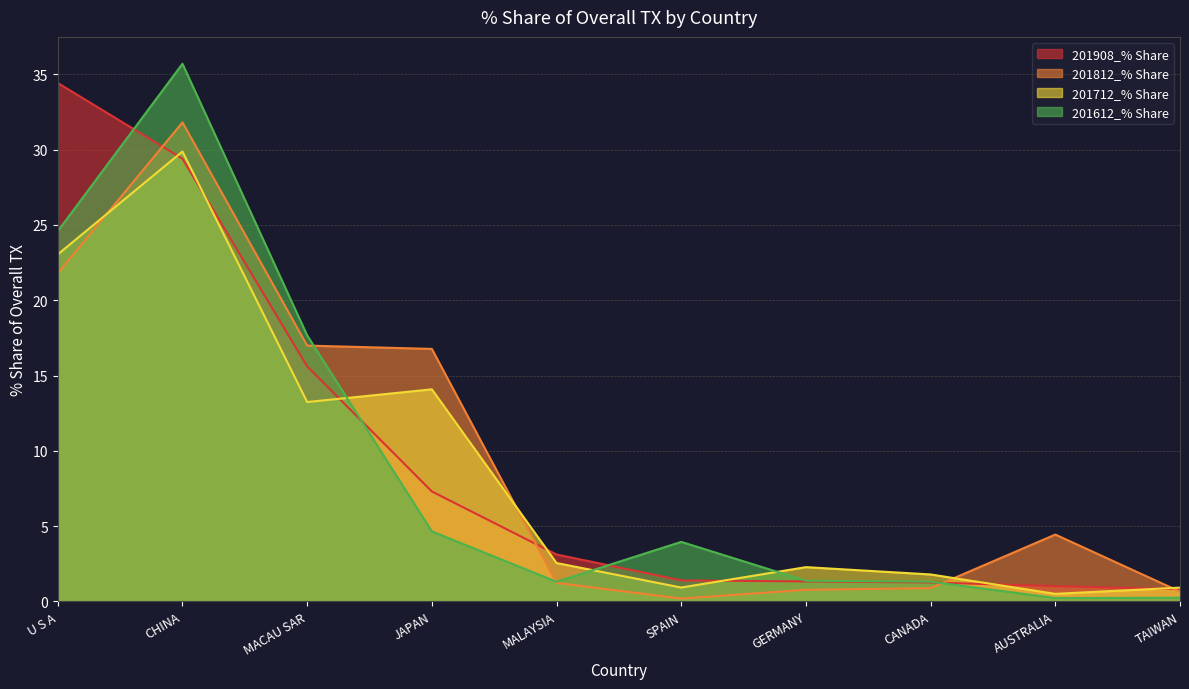

After their last crossing, which series has the higher values: 201712_% Share or 201812_% Share?

201712_% Share